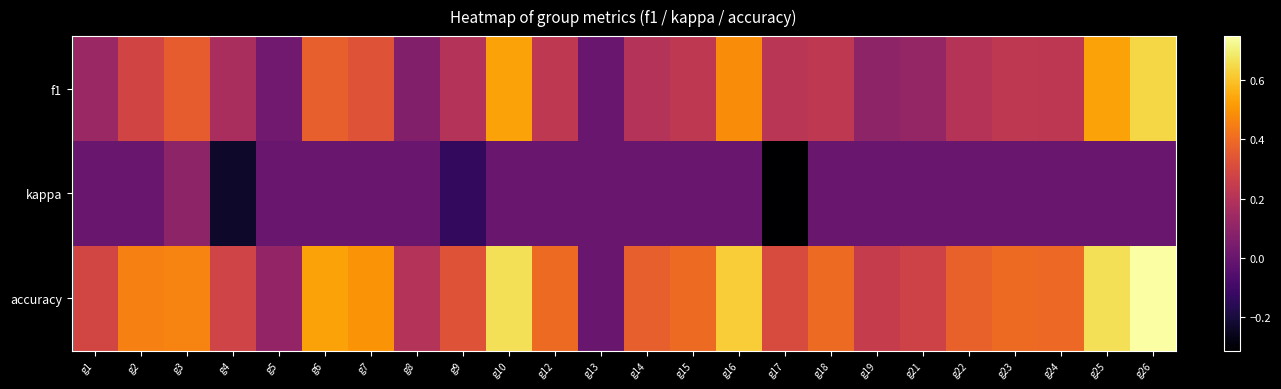

List the series in order of their overall mean, highest first.

accuracy, f1, kappa